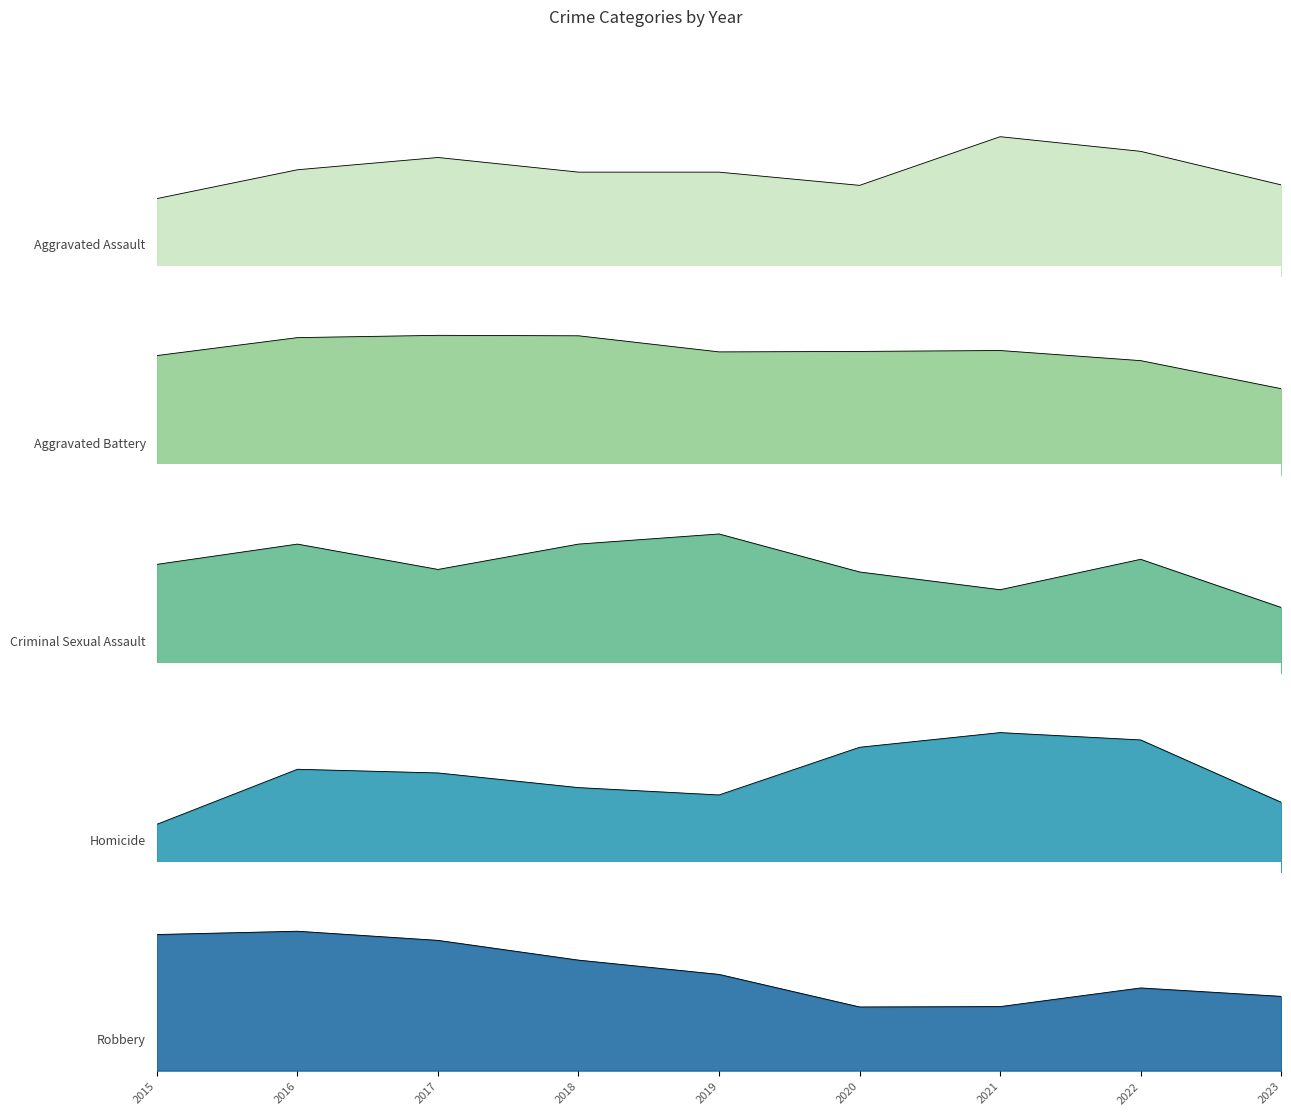

What is the value of the Aggravated Battery point at the 5th from the left?

267